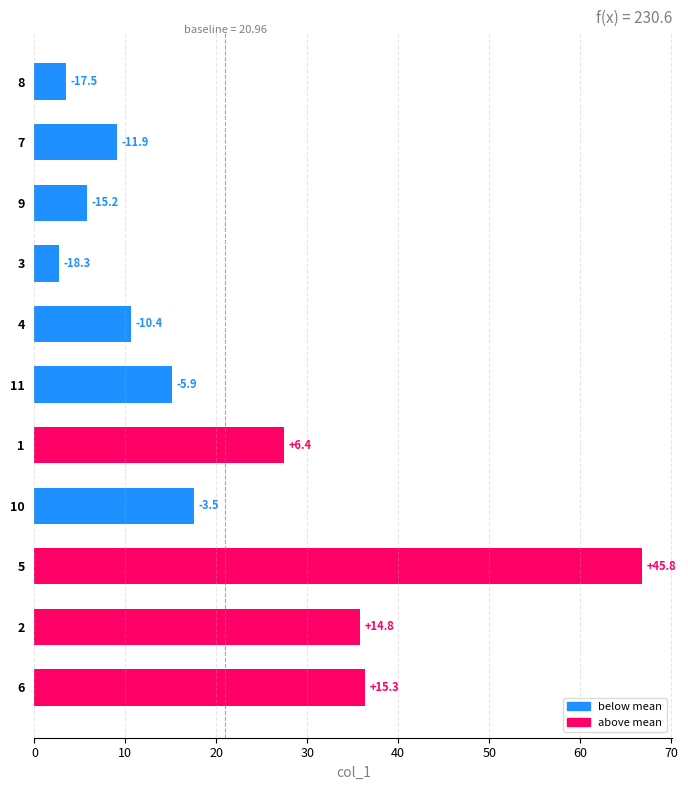

Are the bars horizontal?

Yes